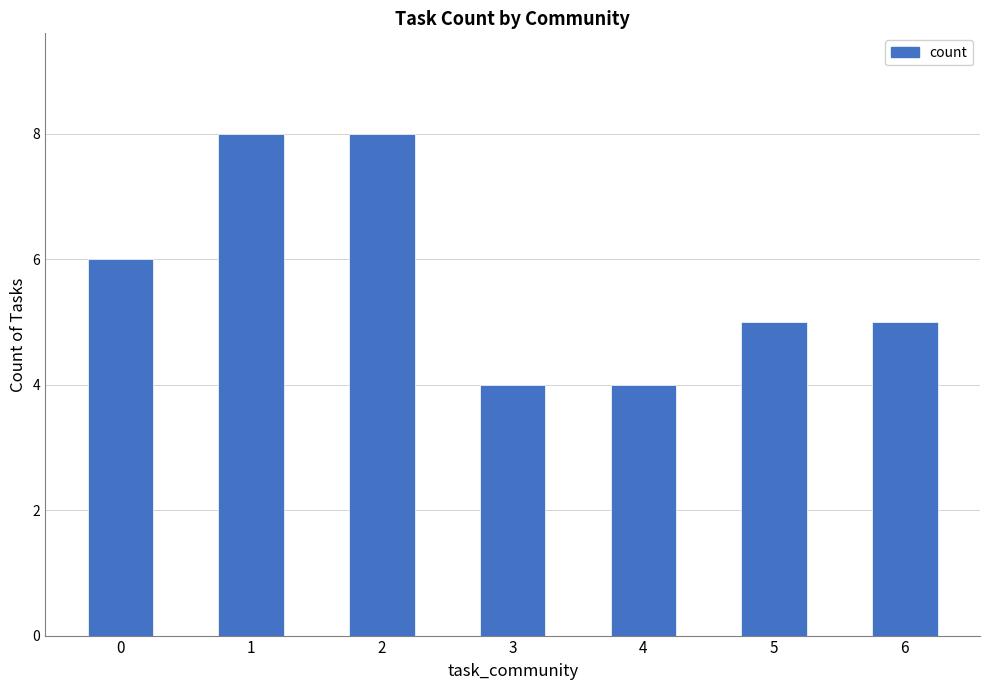

Reading right to left, extract all data points from this chart.

6=5	5=5	4=4	3=4	2=8	1=8	0=6